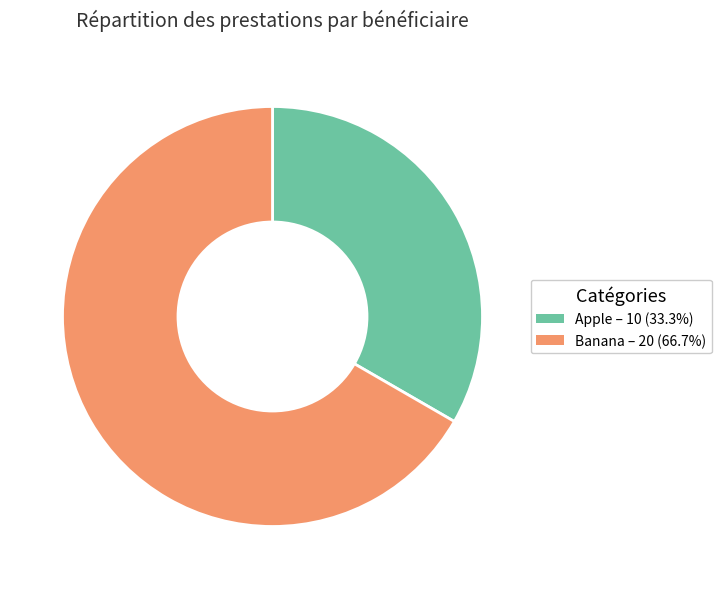

What is the smallest slice in the pie chart?

Apple